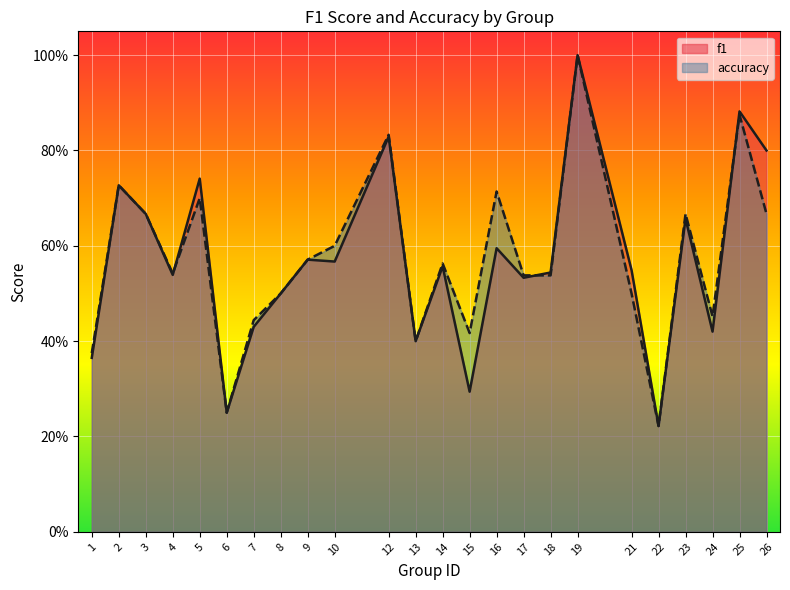

Which series has the largest range (max minus min)?

f1